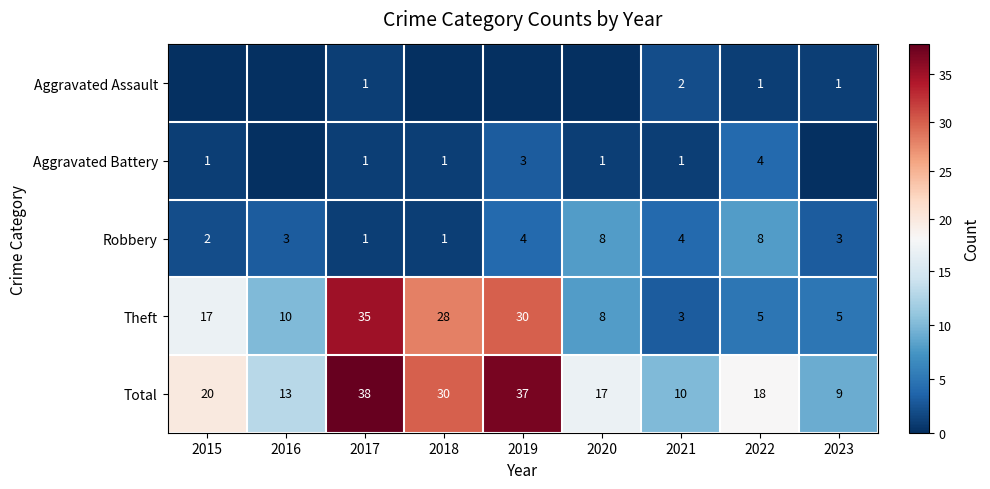

At how many categories does at least one series exceed 23?

3